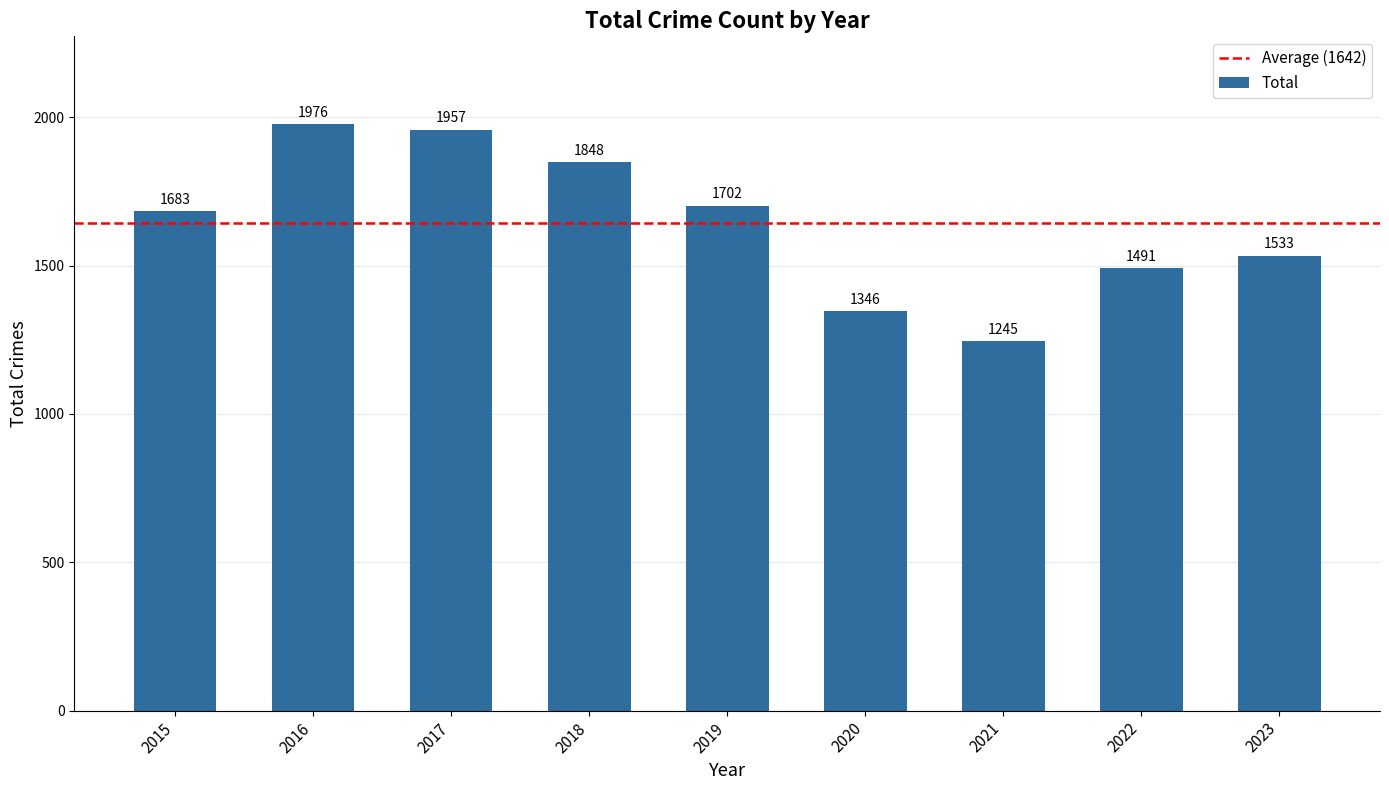

Which label corresponds to the smallest value in the chart?

2021